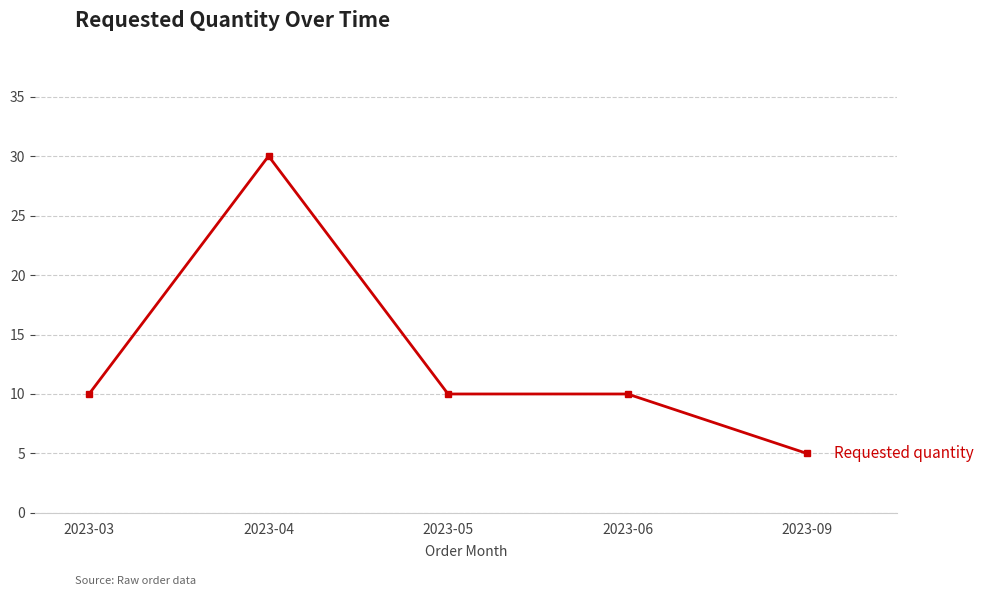

True or false: the data has more than 2 interior local peaks.

False